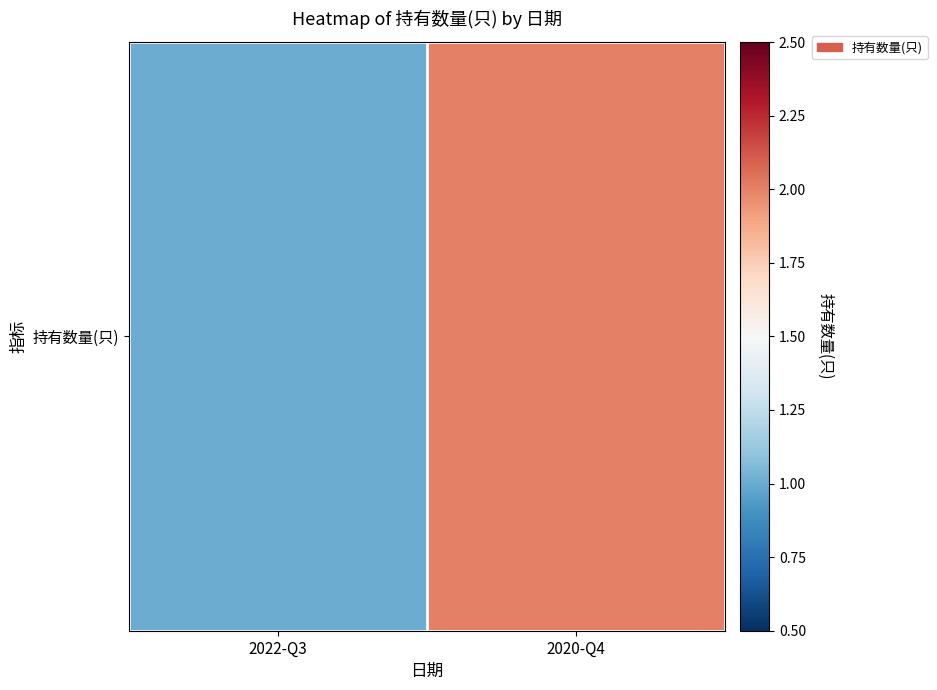

Reading left to right, extract all data points from this chart.

2022-Q3=1	2020-Q4=2